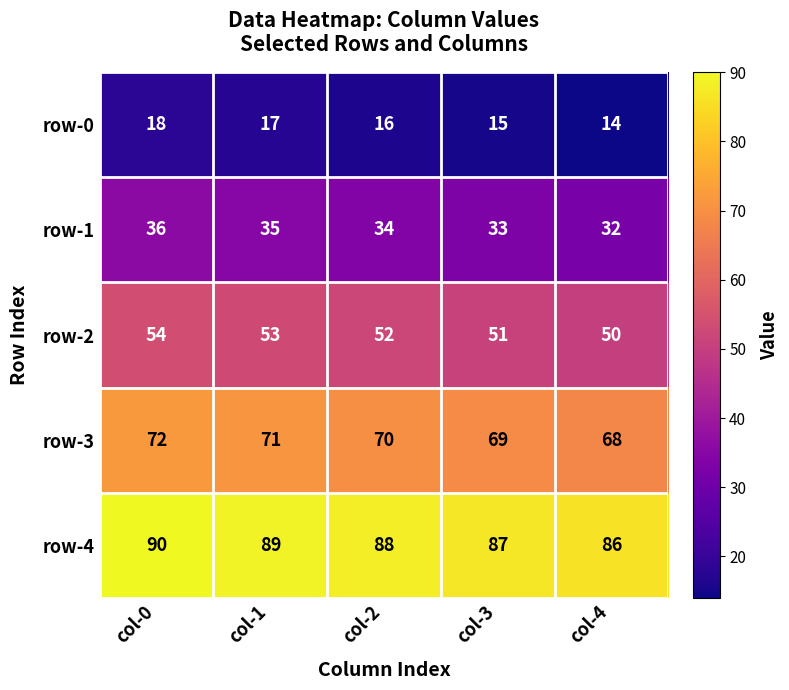

What is the sum of the row-3 values at col-0 and col-2?

142